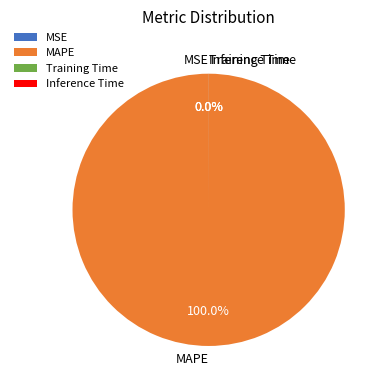

Does MAPE represent more than half of the total?

Yes